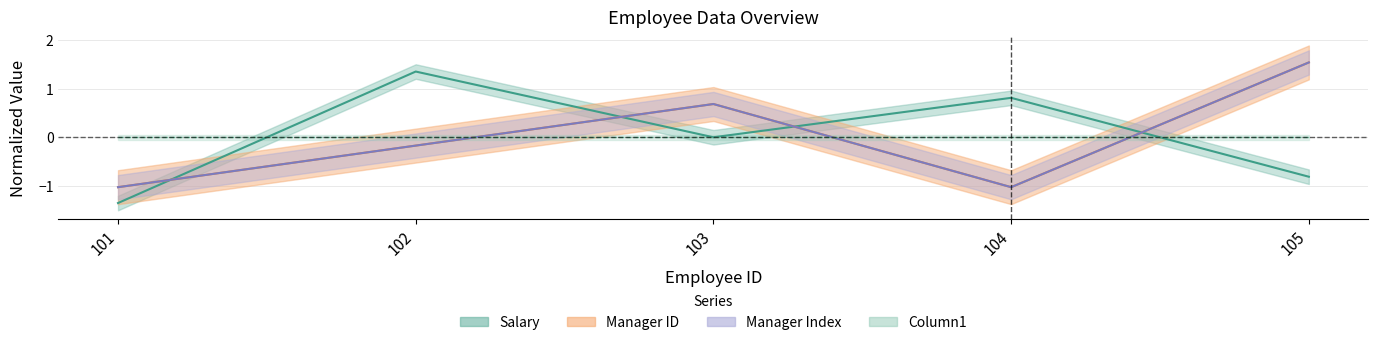

What is the value of the Manager ID point at the 2nd from the left?

-0.2